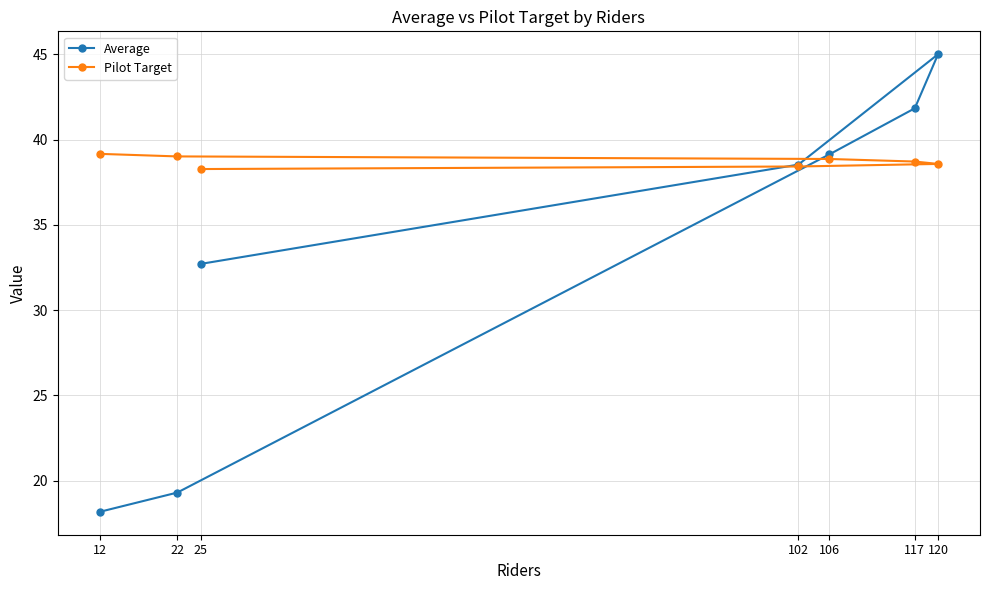

Rank the series by their average value, from highest to lowest.

Pilot Target, Average